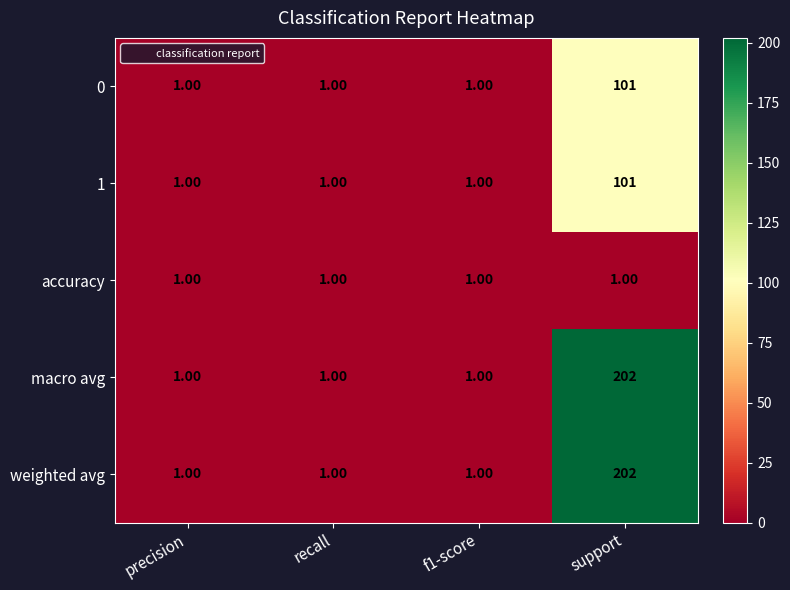

What is the sum of all accuracy values?

4